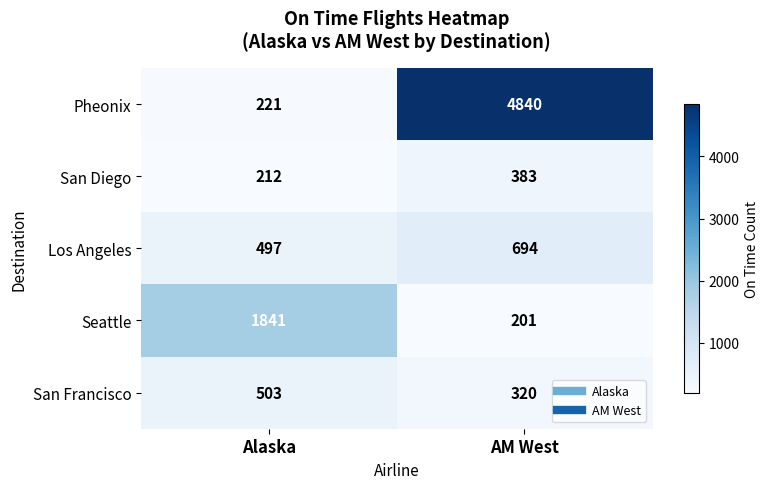

How many distinct data groups are displayed?

5